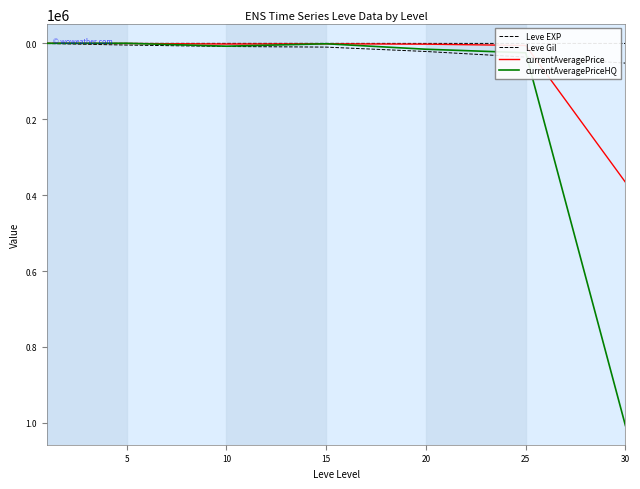

What is the value of the currentAveragePriceHQ point at the 5th from the left?

15672.3